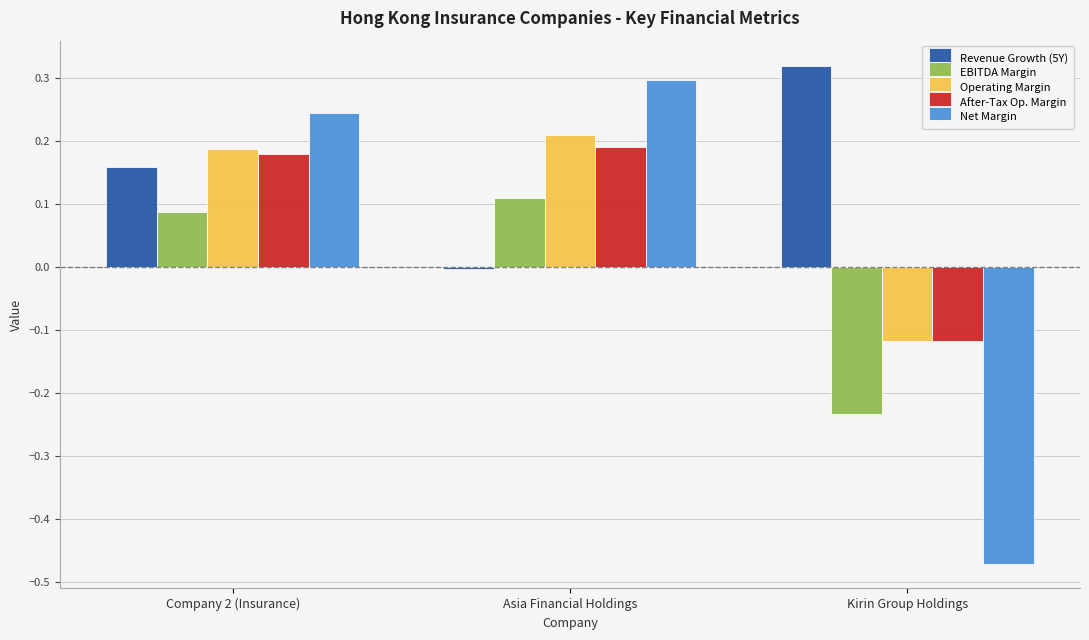

Which category has the highest value in the EBITDA Margin series?

Asia Financial Holdings